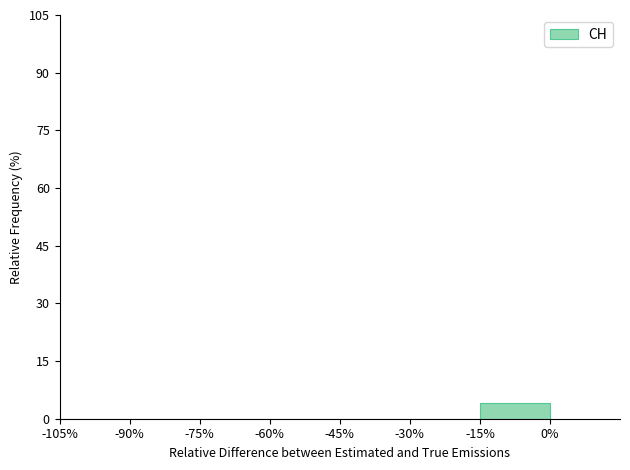

How tall is the bar that spans -15% to 0% on the x-axis? The values are not printed on the chart, so give them approximately, as read against the axis.

4